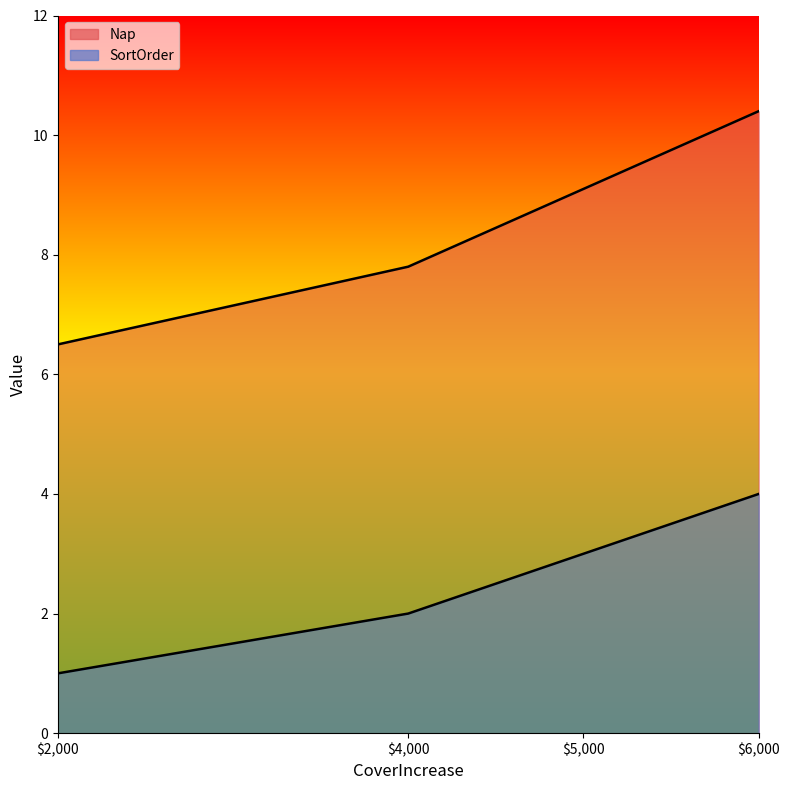

What are all the series names shown in the legend?

Nap, SortOrder